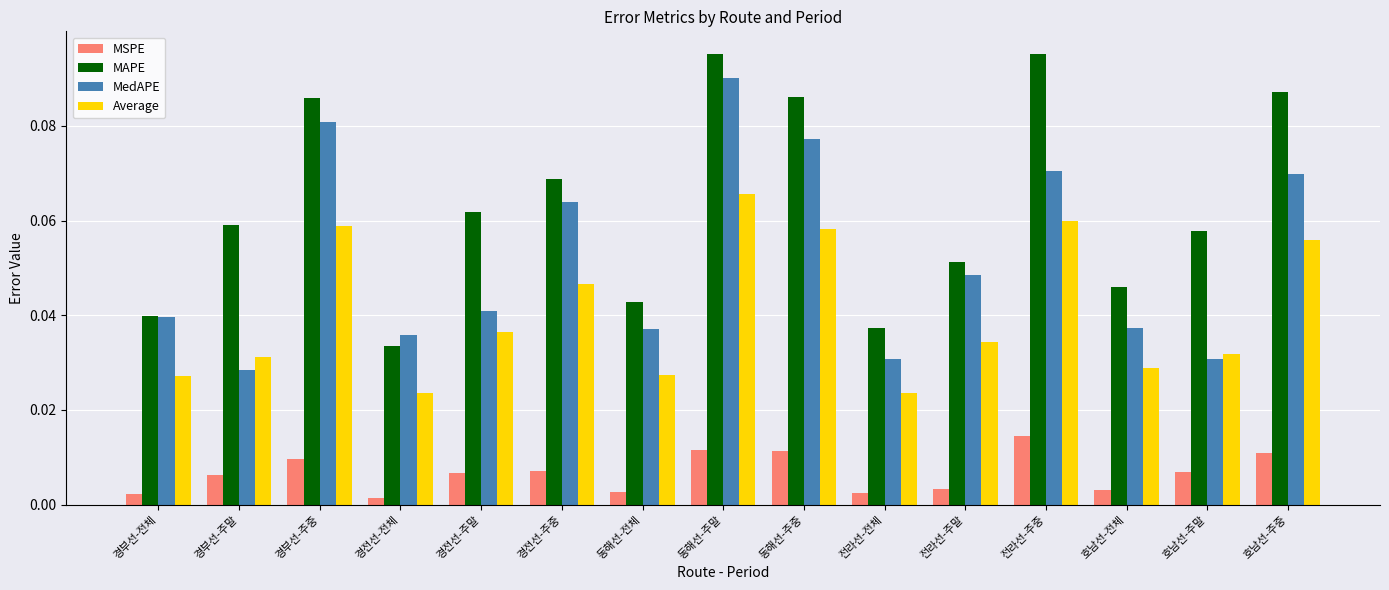

What are all the series names shown in the legend?

MSPE, MAPE, MedAPE, Average